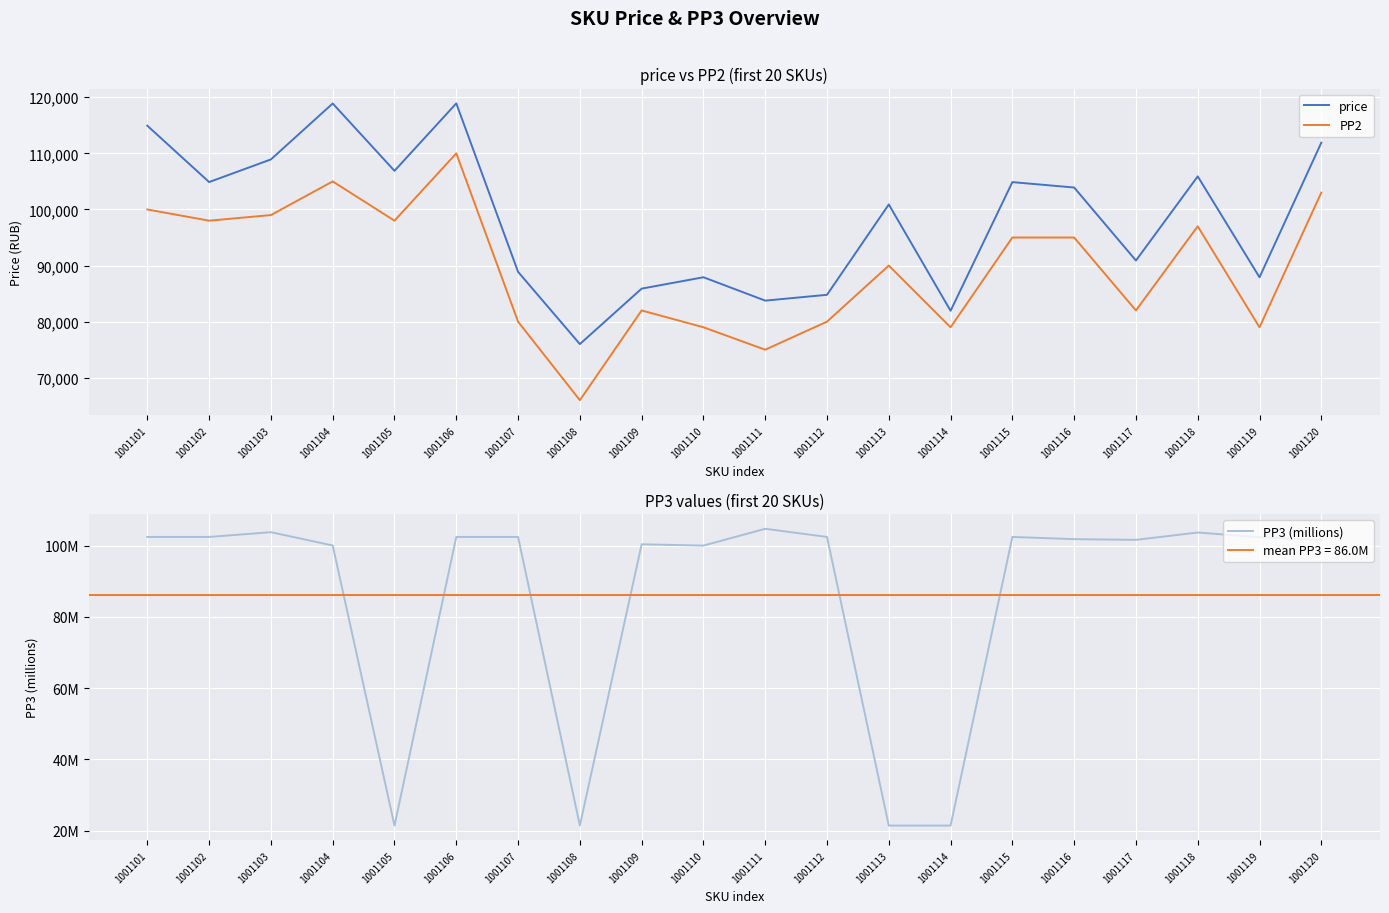

At which category does the chart reach its peak across all series?

1001106